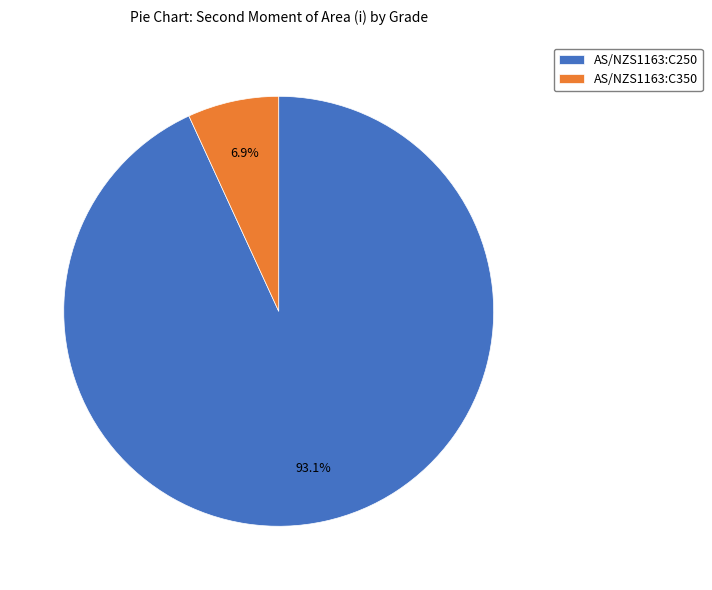

Combined, do AS/NZS1163:C350 and AS/NZS1163:C250 account for over 50%?

Yes